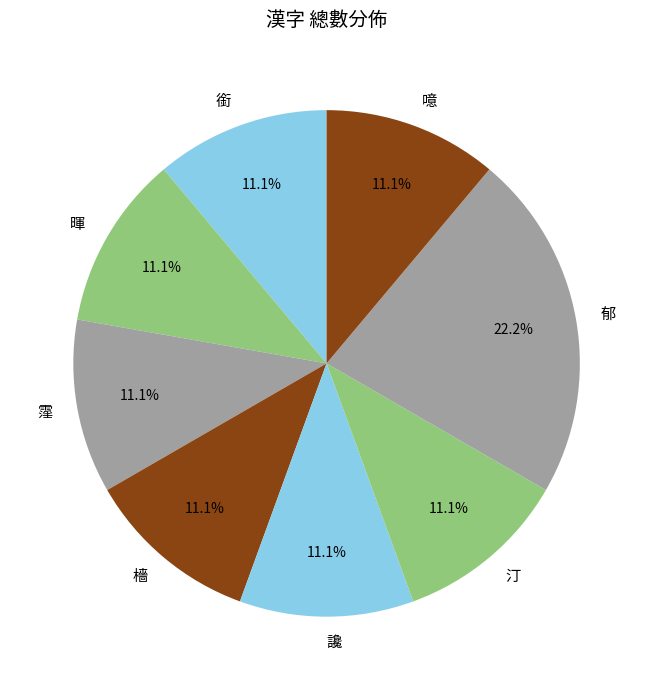

What is the ratio of the value at 銜 to the value at 郁?

0.5